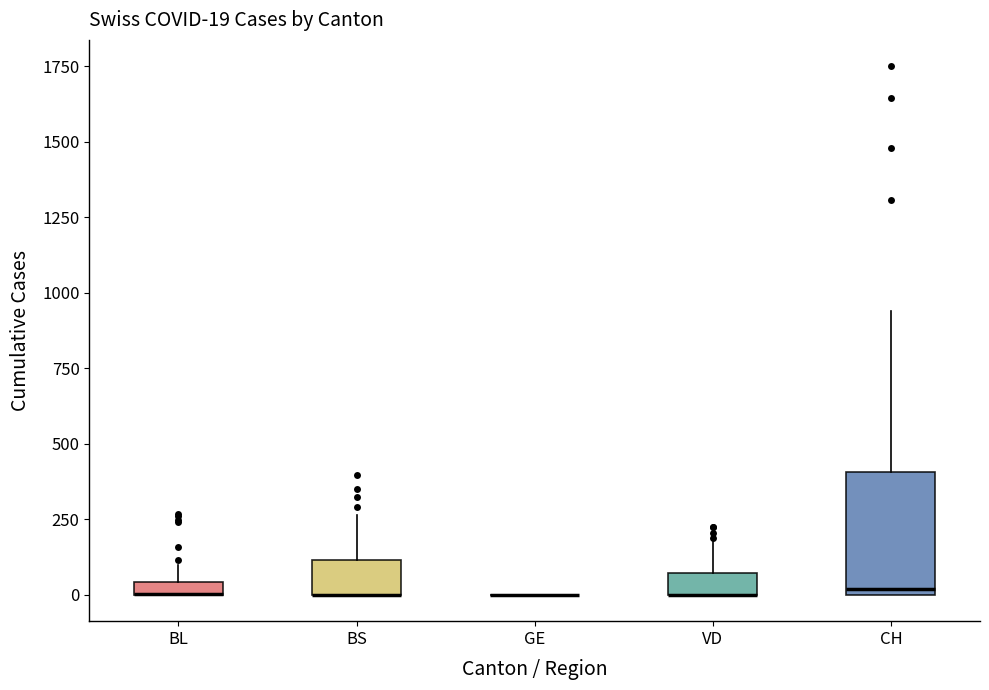

Which box is the tallest, from its lower edge to its upper edge?

CH